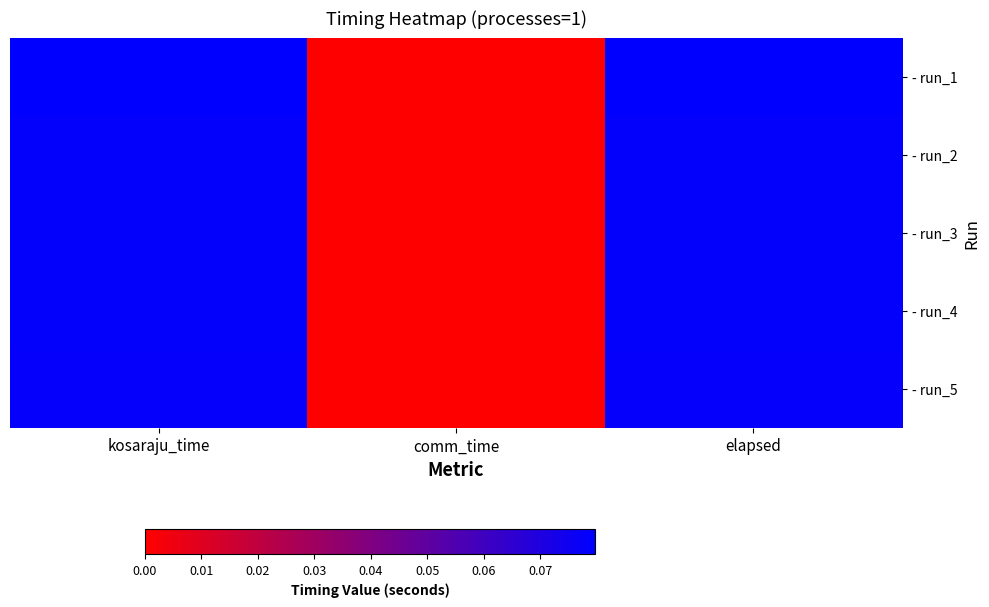

Reading right to left, extract all data points from this chart.

- run_1: elapsed=0.1	comm_time=0.0	kosaraju_time=0.1
- run_2: elapsed=0.1	comm_time=0.0	kosaraju_time=0.1
- run_3: elapsed=0.1	comm_time=0.0	kosaraju_time=0.1
- run_4: elapsed=0.1	comm_time=0.0	kosaraju_time=0.1
- run_5: elapsed=0.1	comm_time=0.0	kosaraju_time=0.1